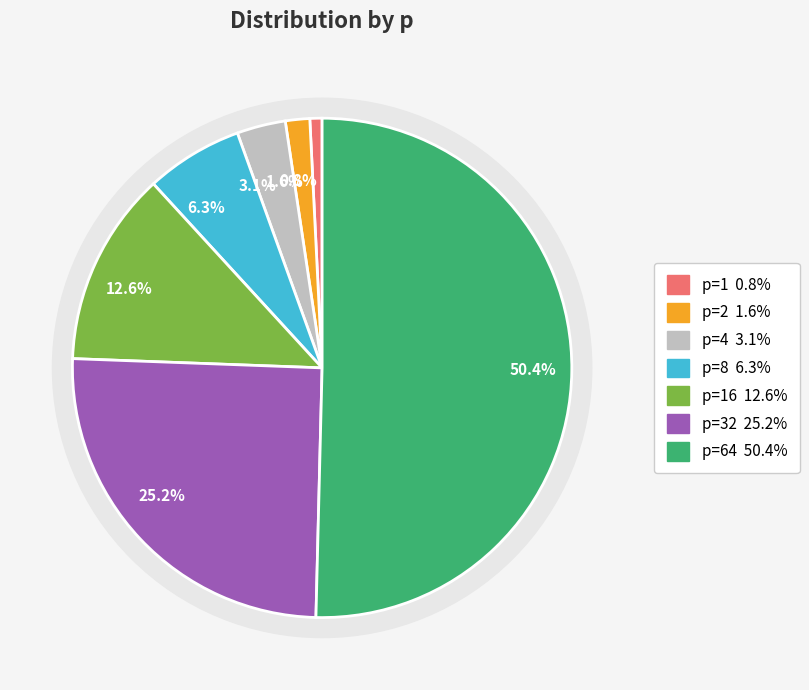

Count the number of slices in the pie.

7